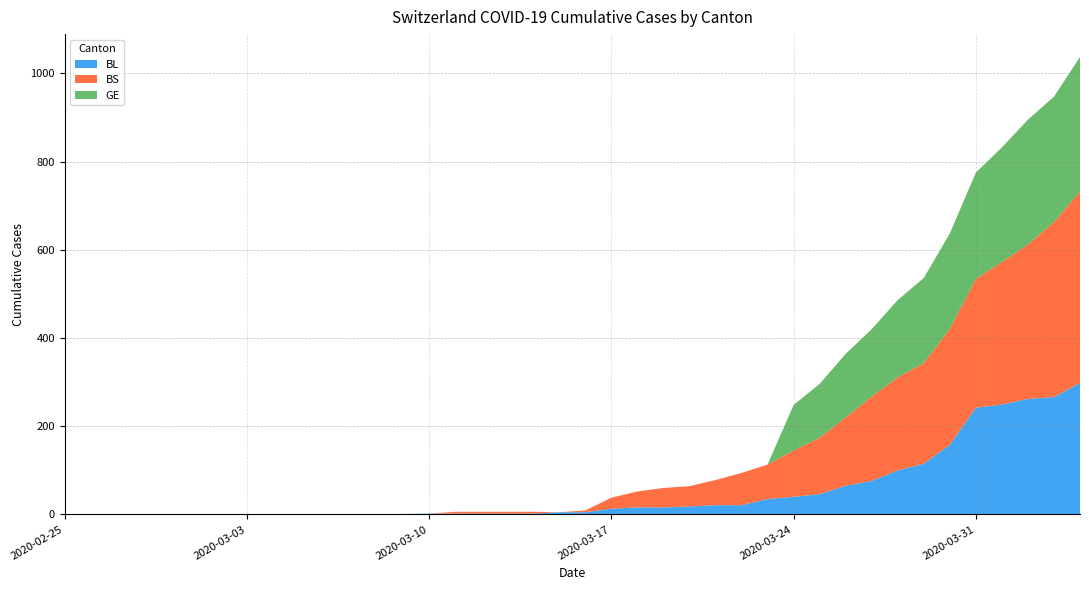

Reading right to left, what are all the values shown in this chart?

BL: 298	266	262	249	242	158	115	100	76	65	46	40	35	21	21	18	16	16	13	5	5	2	2	2	2	2	1	0	0	0	0	0	0	0	0	0	0	0	0	0
BS: 434	397	350	323	292	263	228	211	191	155	128	105	78	73	57	46	44	36	25	4	0	4	4	4	4	0	0	0	0	0	0	0	0	0	0	0	0	0	0	0
GE: 305	284	283	260	241	216	193	175	153	144	122	103	0	0	0	0	0	0	0	0	0	0	0	0	0	0	0	0	0	0	0	0	0	0	0	0	0	0	0	0